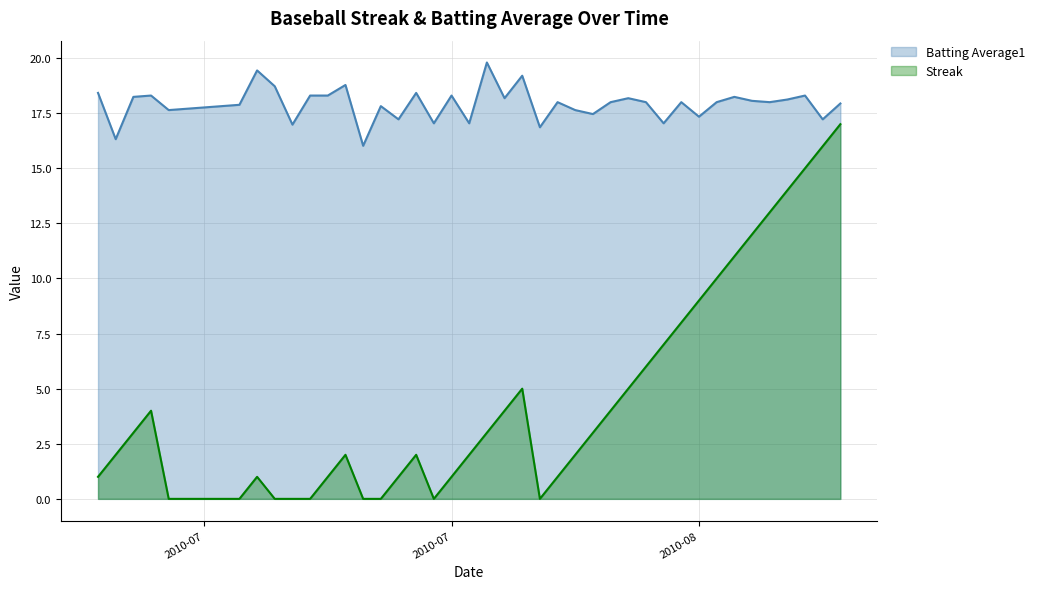

The value of Batting Average1 at 2010-08-15 is 11.7. True or false?

False